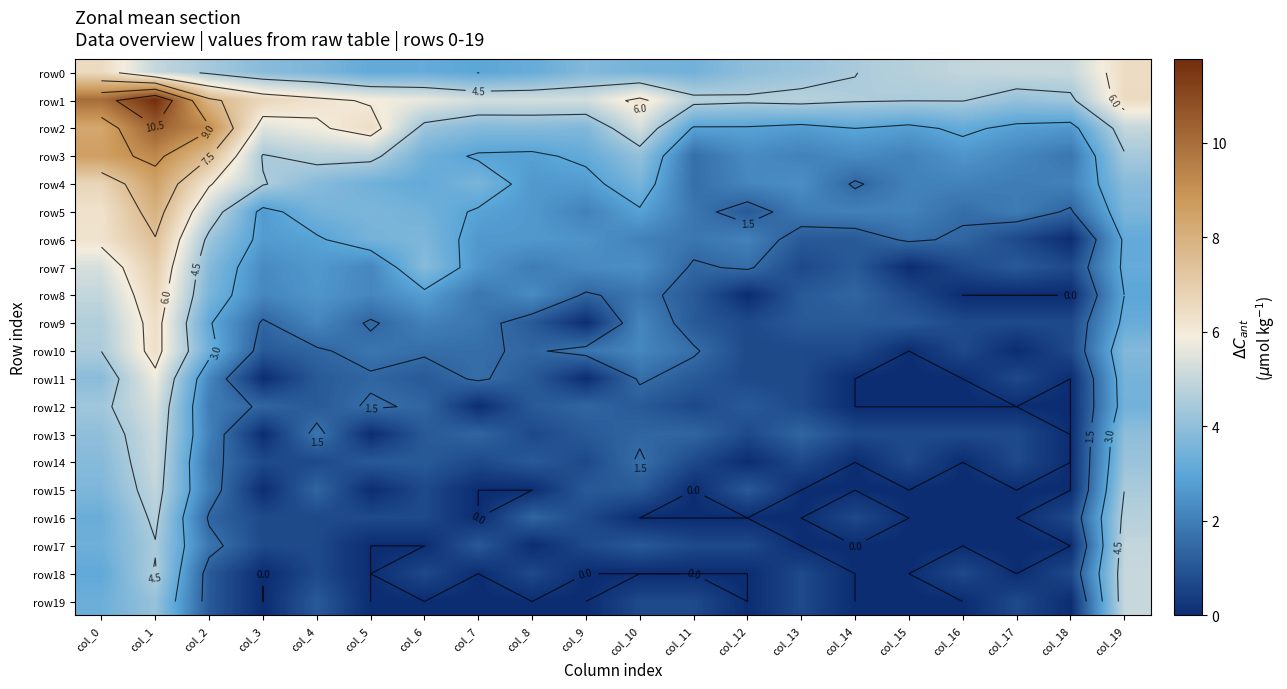

Is the value of row18 at col_15 greater than the value of row19 at col_2?

No